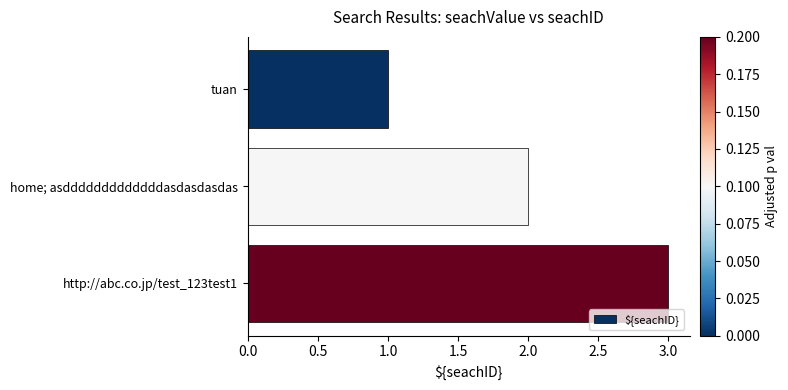

What is the label of the 1st bar from the bottom?

http://abc.co.jp/test_123test1